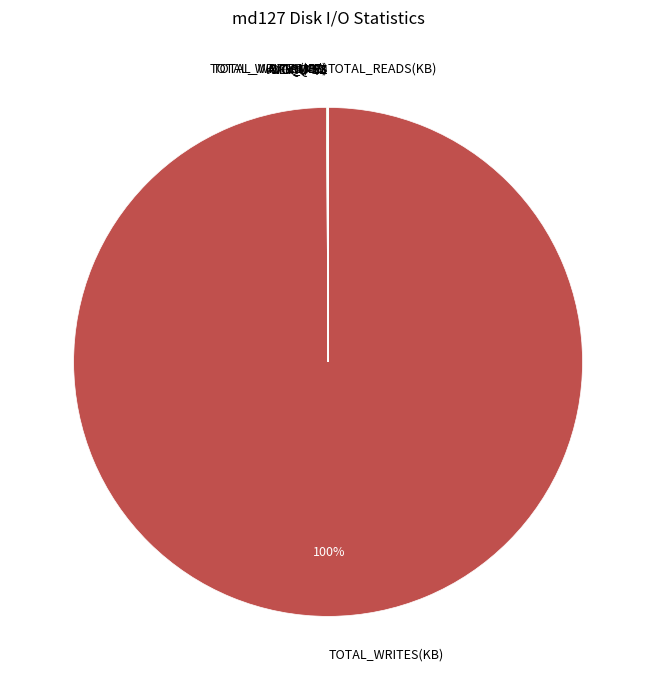

To the nearest percent, what is the difference between the largest and smallest slice percentages?

100%